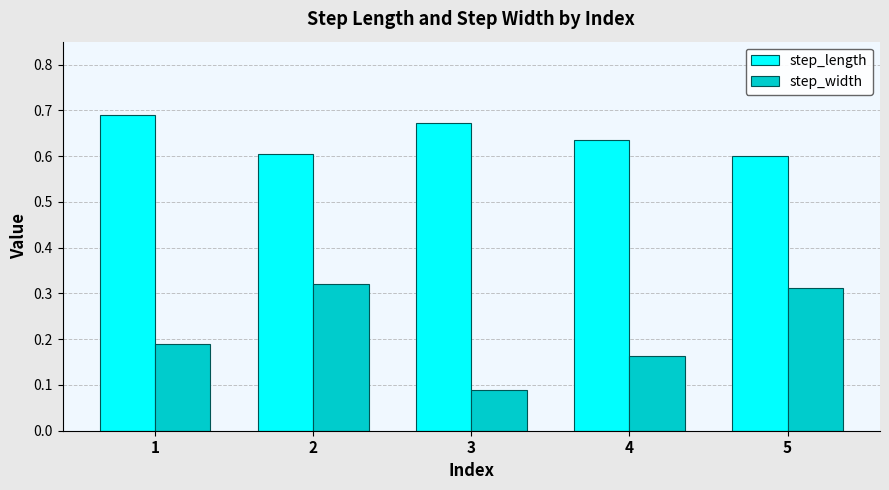

What is the spread (max minus min) of values at 4?

0.5